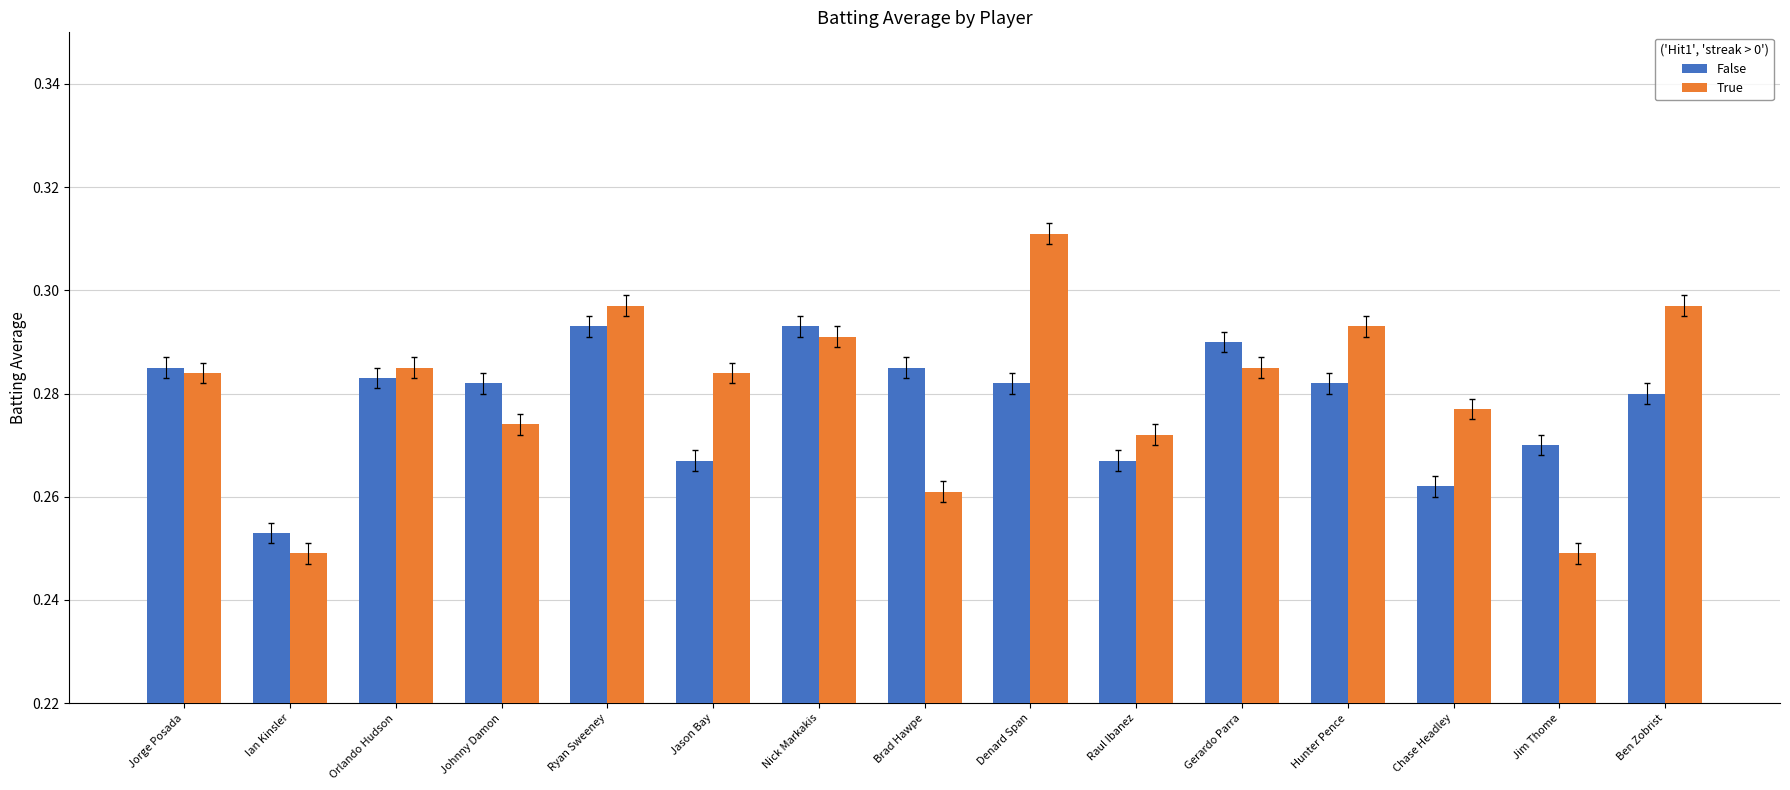

List the series in order of their peak value, lowest first.

False, True